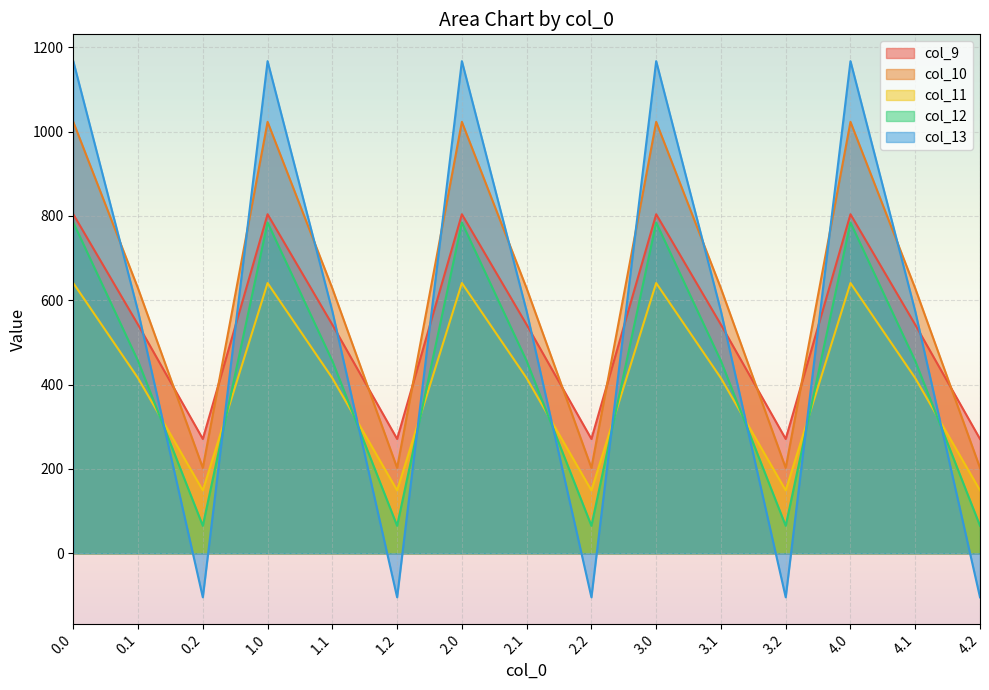

What is the sum of all col_11 values?

6027.3